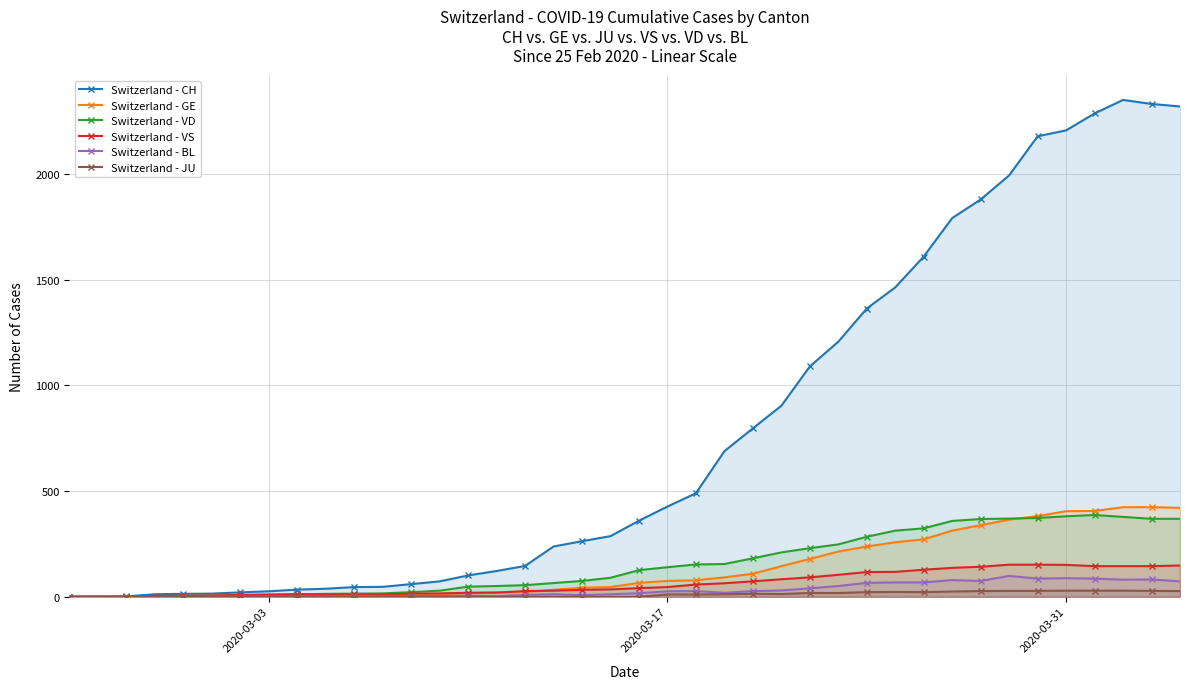

Reading left to right, extract all data points from this chart.

Switzerland - CH: 0	1	2	12	14	15	21	26	34	38	46	47	60	73	101	122	146	238	263	287	360	427	490	689	797	904	1090	1207	1364	1464	1610	1792	1880	1994	2179	2207	2287	2351	2332	2320
Switzerland - GE: 0	1	1	2	3	3	3	4	4	5	7	7	9	13	18	20	23	33	43	46	66	75	78	92	109	145	179	214	238	258	272	313	339	365	382	405	406	424	424	421
Switzerland - VD: 0	0	0	4	4	4	6	8	11	14	15	16	22	29	48	51	55	65	75	90	126	140	153	155	182	210	230	248	284	313	324	359	368	370	373	381	387	378	369	369
Switzerland - VS: 0	0	0	5	5	6	9	11	12	10	11	11	15	16	19	20	27	29	33	35	41	46	58	64	73	83	92	104	117	118	128	137	142	152	152	151	145	145	145	148
Switzerland - BL: 0	0	0	0	1	1	1	1	1	1	4	4	4	4	5	3	9	12	8	12	17	26	27	19	27	30	40	51	66	68	68	79	75	99	86	88	86	81	82	73
Switzerland - JU: 0	0	0	0	0	0	0	0	0	0	0	0	0	0	0	0	0	0	0	0	0	11	11	12	14	13	18	18	22	23	22	25	27	28	28	29	29	29	28	27